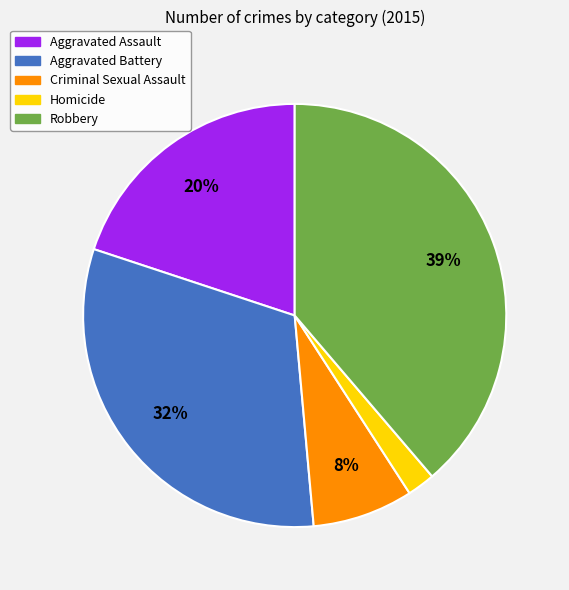

Between Robbery and Aggravated Assault, which is larger?

Robbery